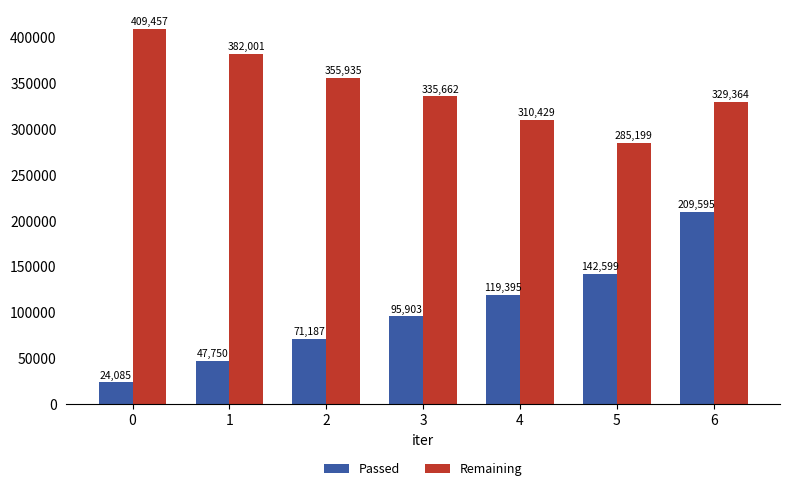

How many Passed values are between 47750 and 142599?

5